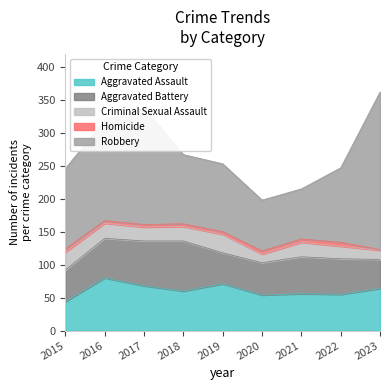

Which series has the largest total across all categories?

Robbery